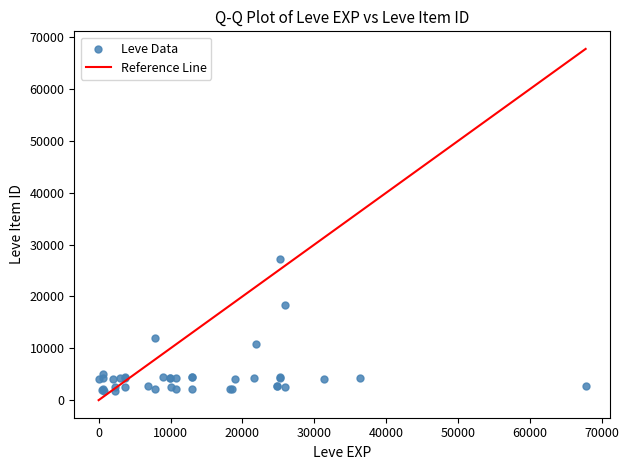

What Y value in the scatter plot is closest to 14448?

12018